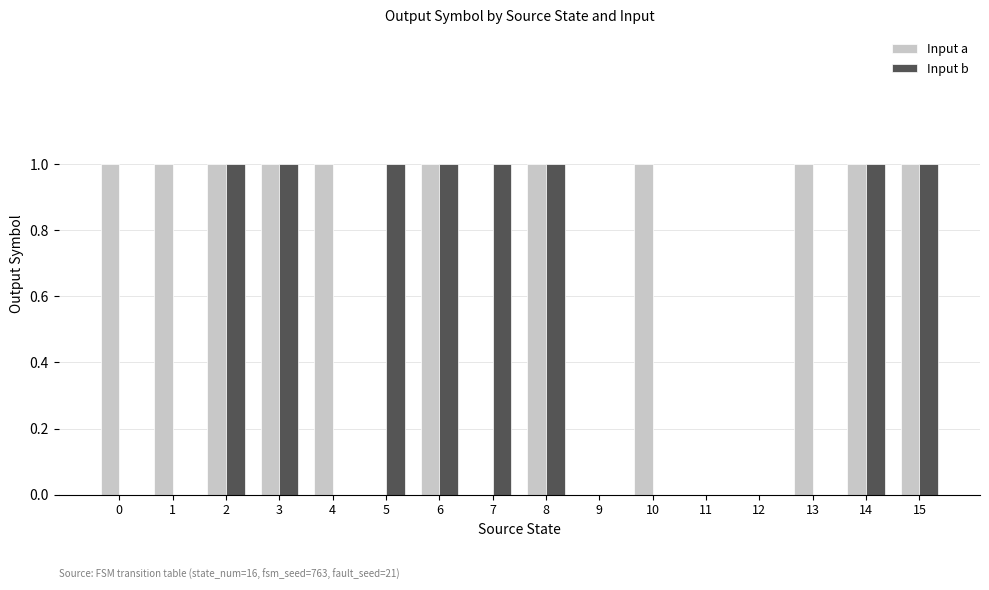

Which series has the largest total across all categories?

Input a